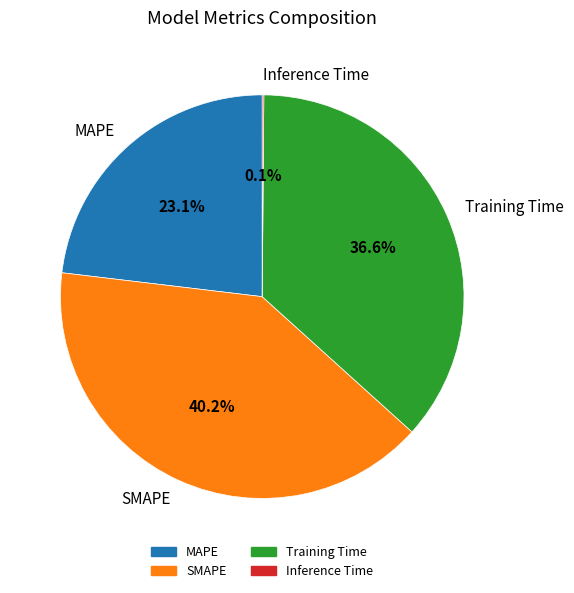

Which slice is the largest?

SMAPE